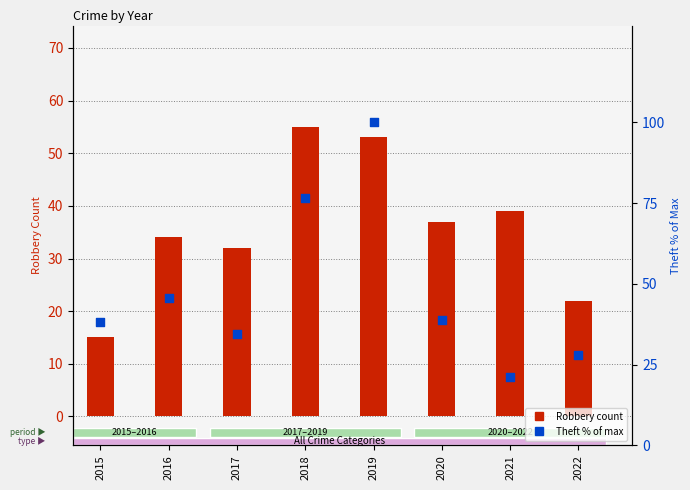

Which series contains the lowest Y value?

Robbery